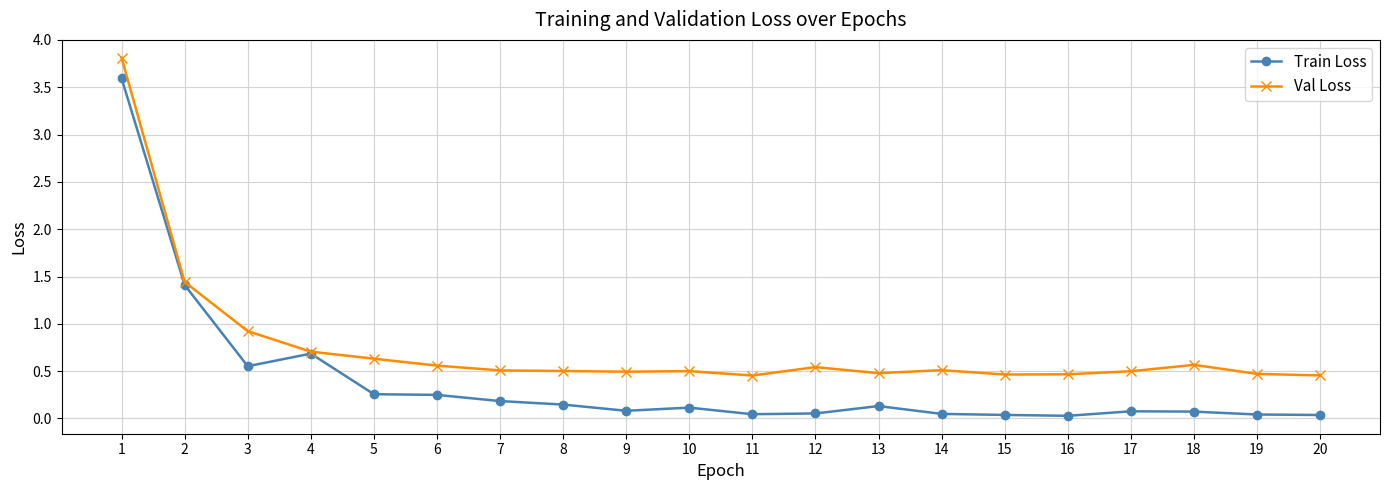

Is it true that Val Loss equals 0.8 at 2?

False